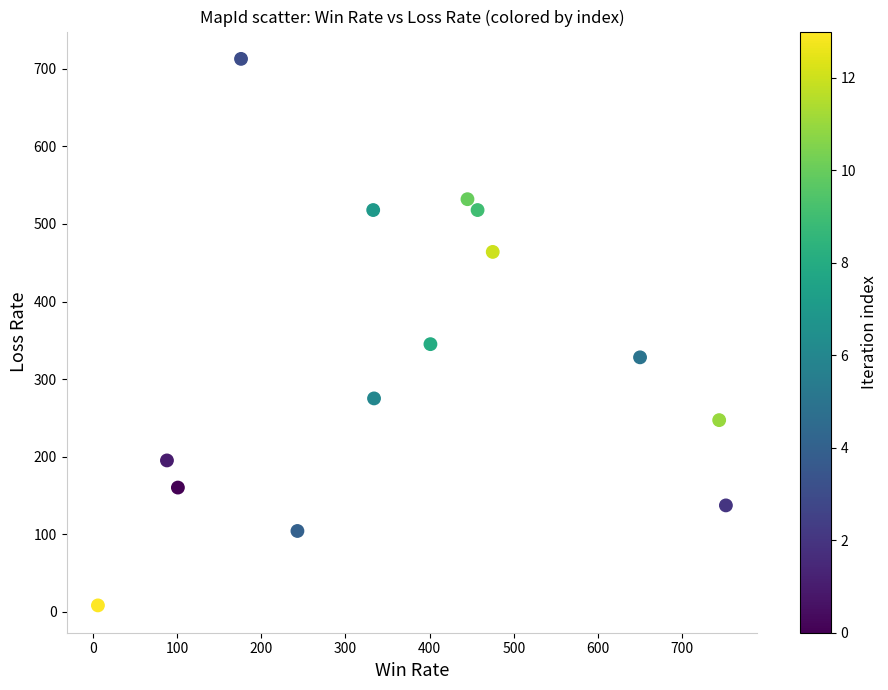

What Y value in the scatter plot is closest to 360?

345